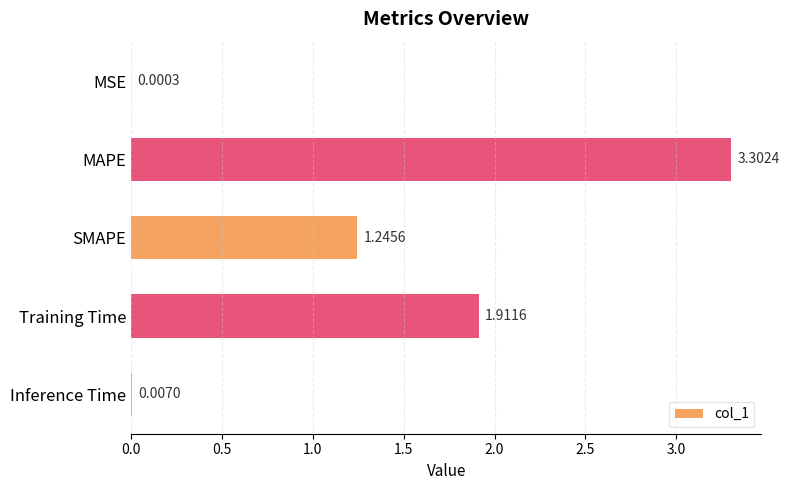

At which label is the value closest to 1?

SMAPE